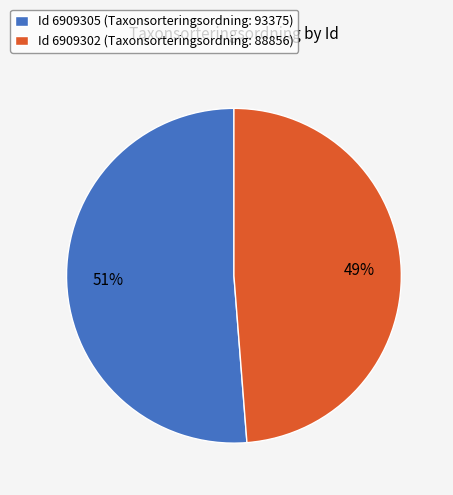

To the nearest percent, what portion does Id 6909305 (Taxonsorteringsordning: 93375) represent?

51%